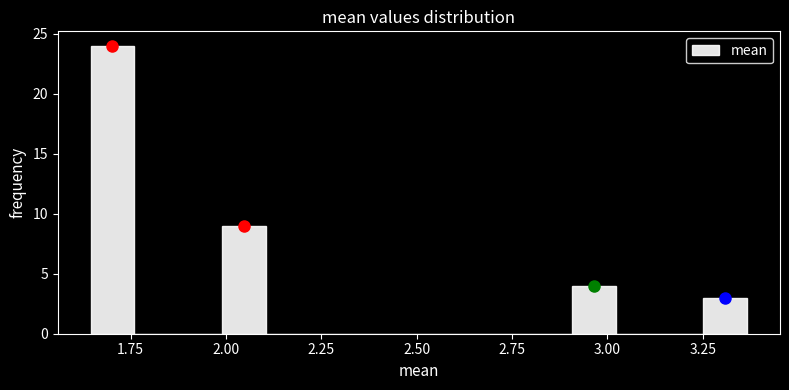

Around what value on the x-axis is the tallest bar? Give the approximate position of its centre, as read against the axis.

1.70